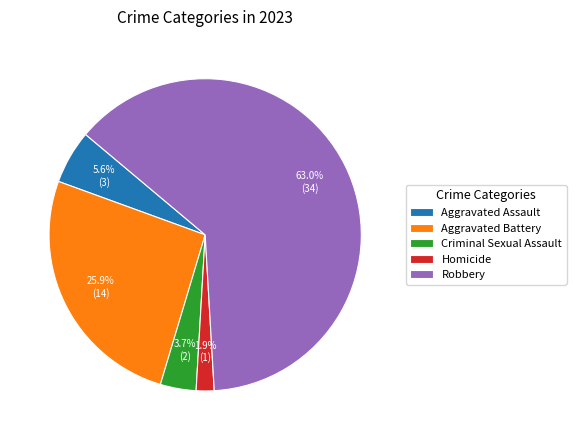

What percentage is the Robbery slice, to the nearest percent?

63%